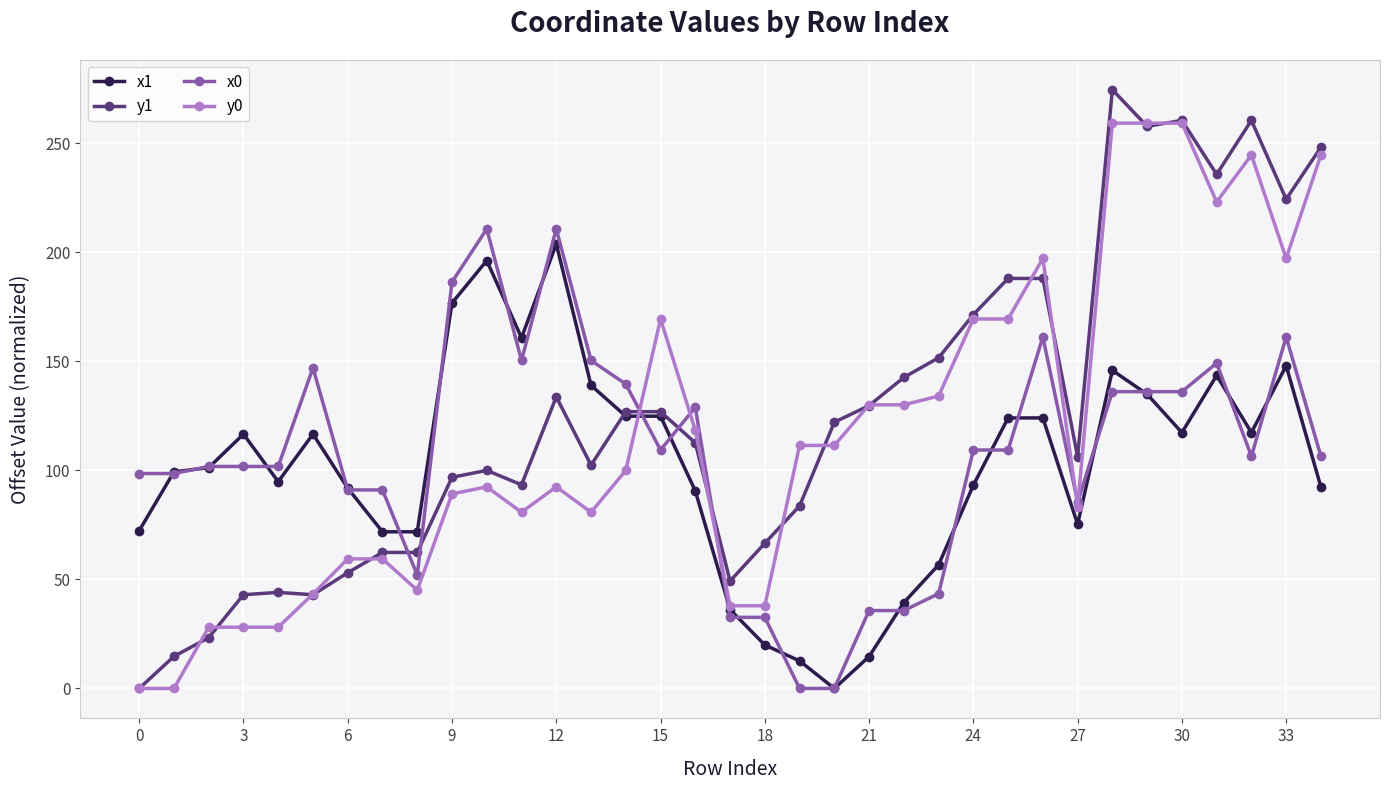

What is the greatest value displayed?

274.4